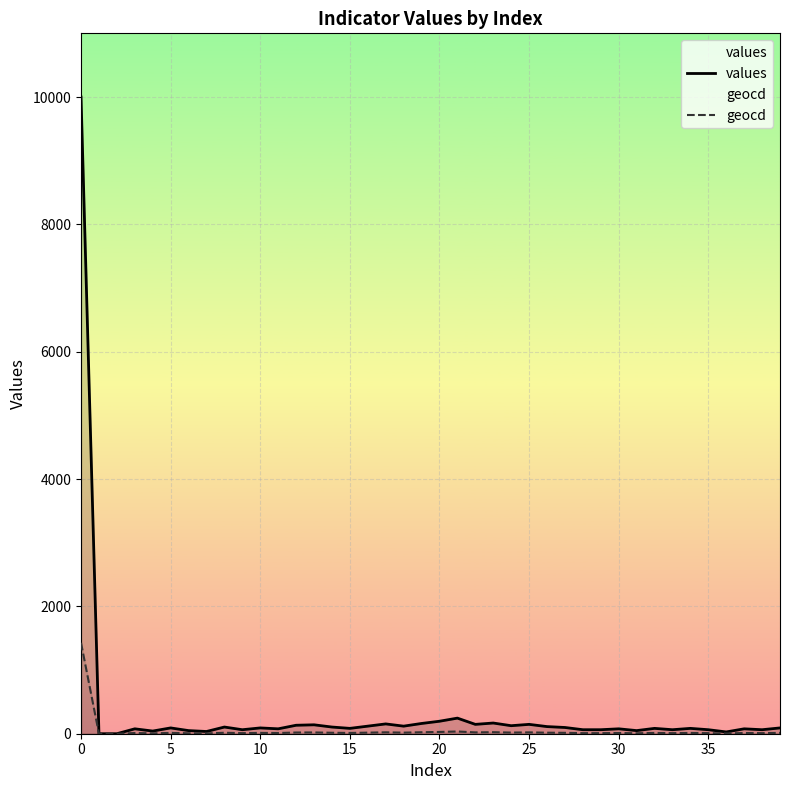

The values series shows 147 at 22. True or false?

True